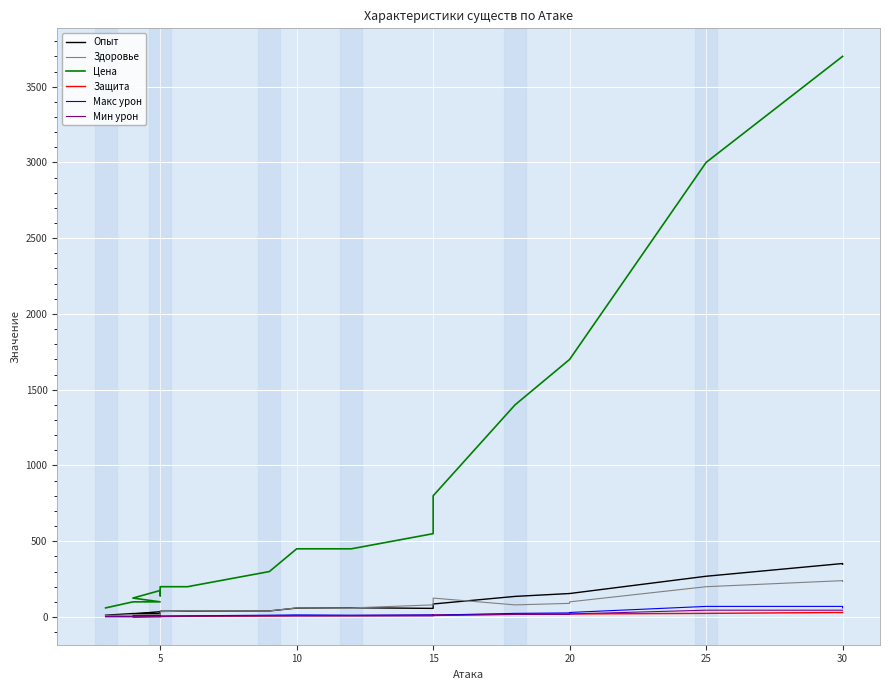

What is the sum of the Здоровье values at 13 and 12?

205